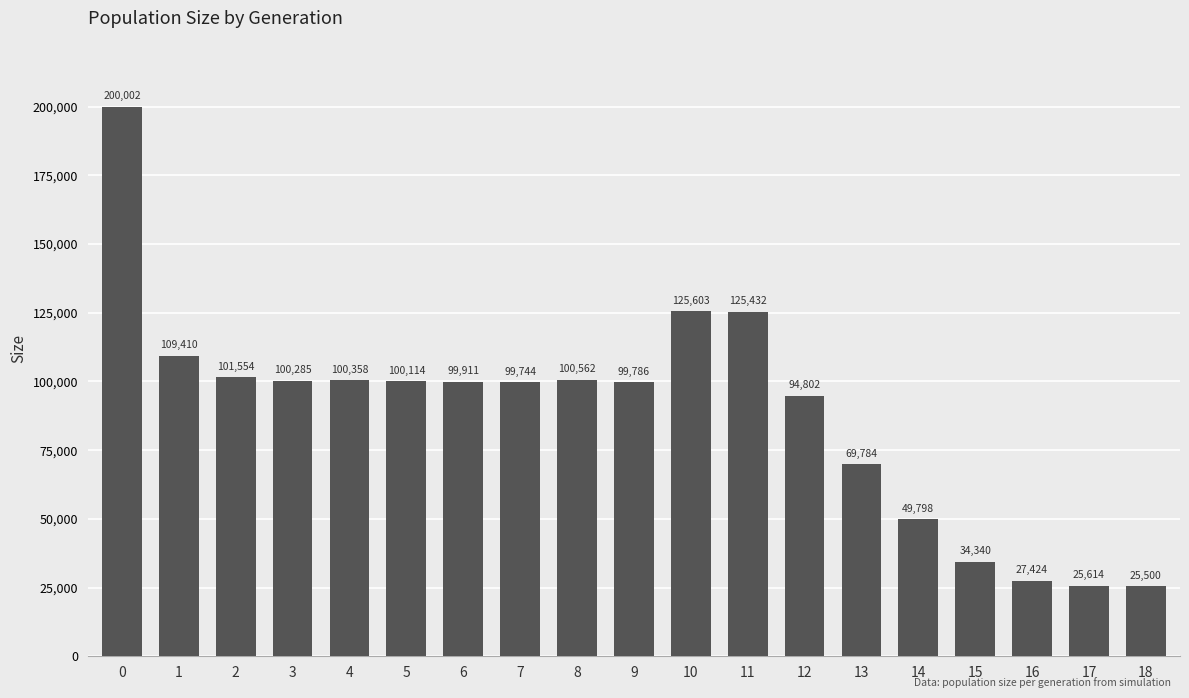

What is the value of the 10th bar from the left?

99786